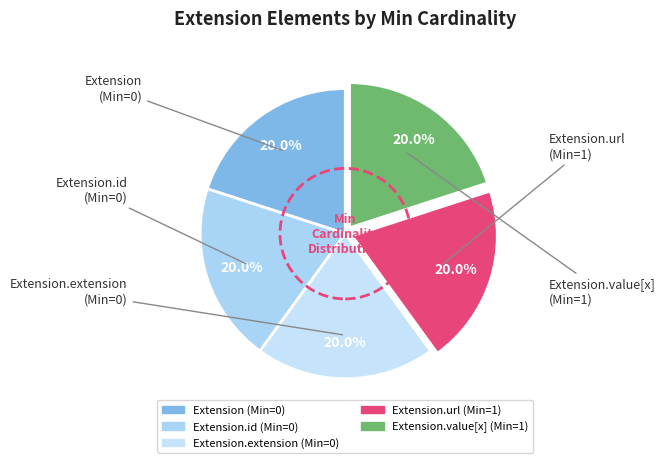

Count the number of slices in the pie.

5